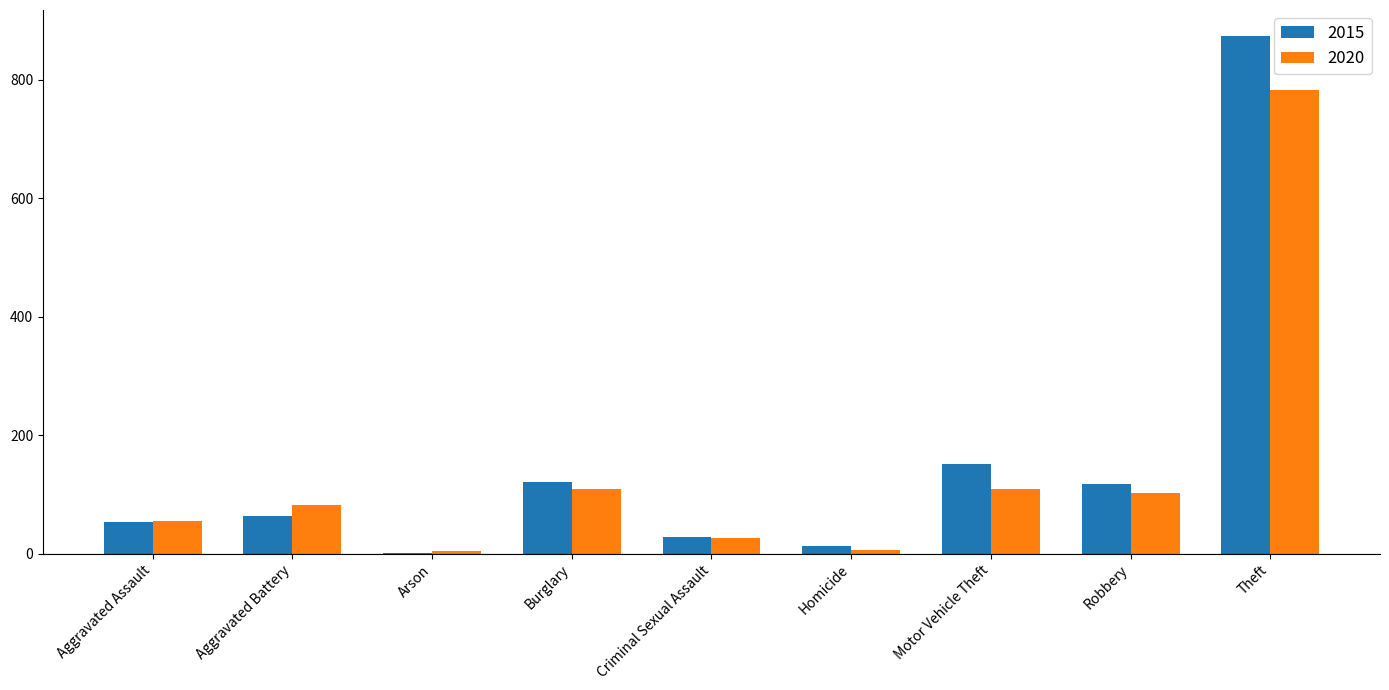

How many groups of bars are there?

9